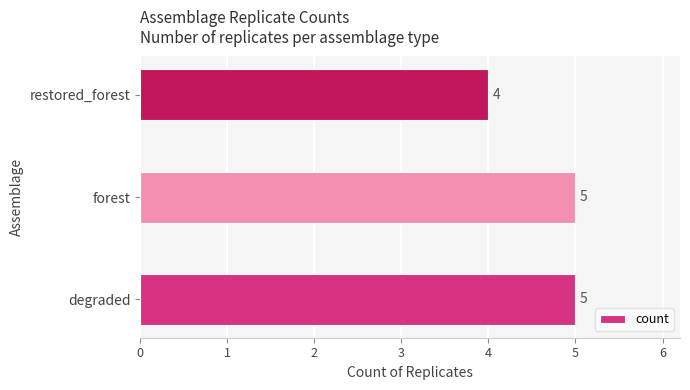

What is the sum of all values?

14